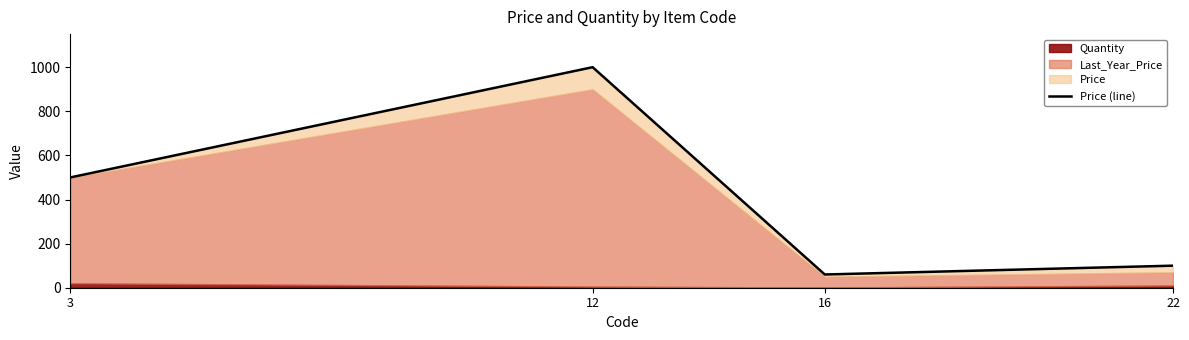

Rank the categories by value from lowest to highest.

16, 22, 3, 12